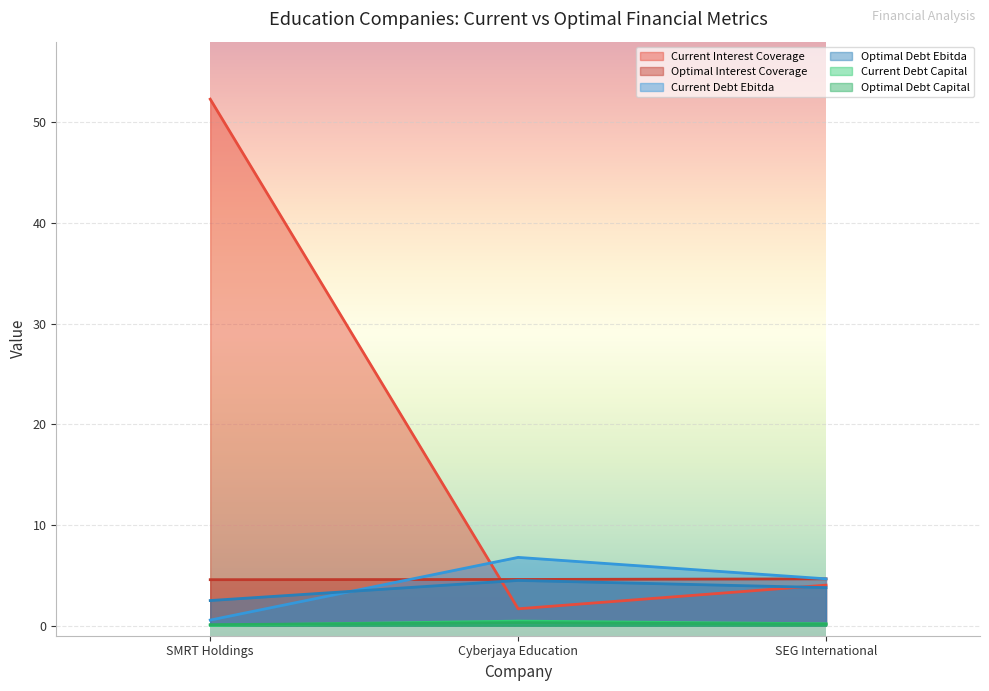

What is the total value across all series at SEG International?

17.4